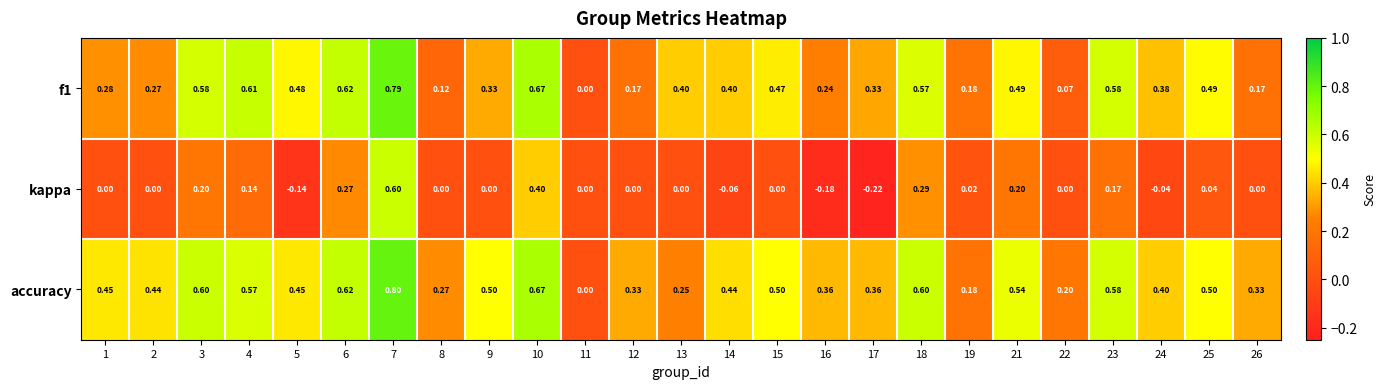

Which series has the largest range (max minus min)?

kappa